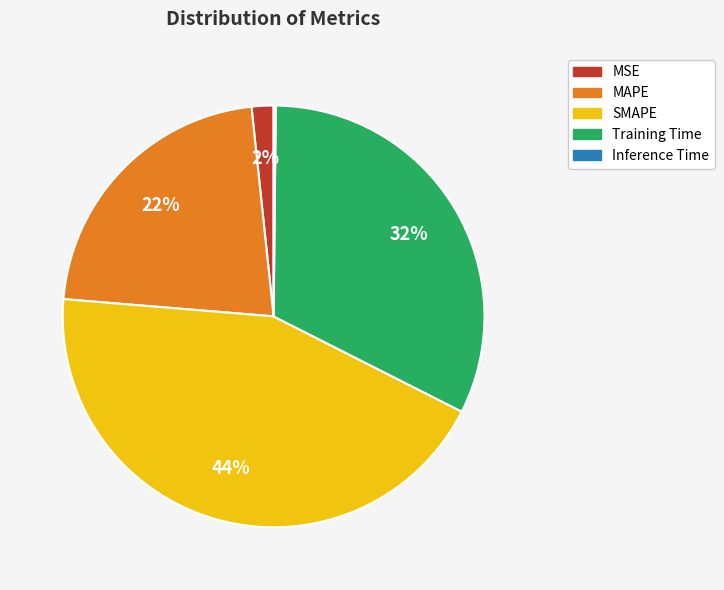

To the nearest percent, what is the difference between the largest and smallest slice percentages?

44%